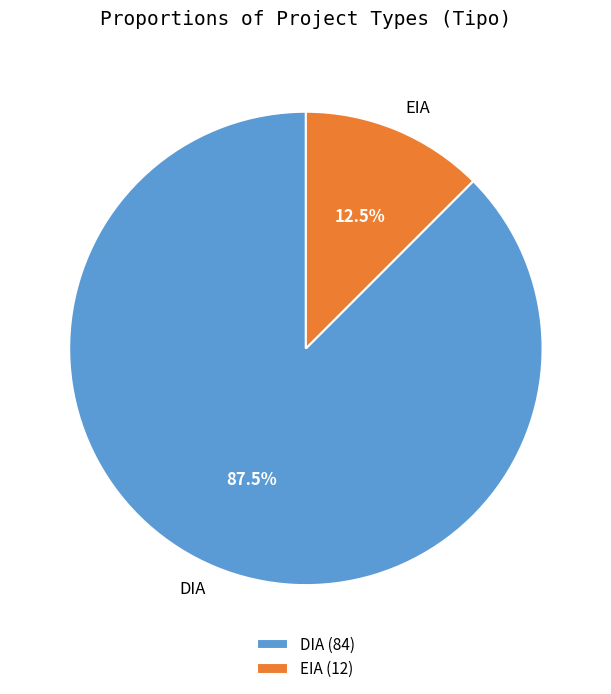

Which slice is the largest?

DIA